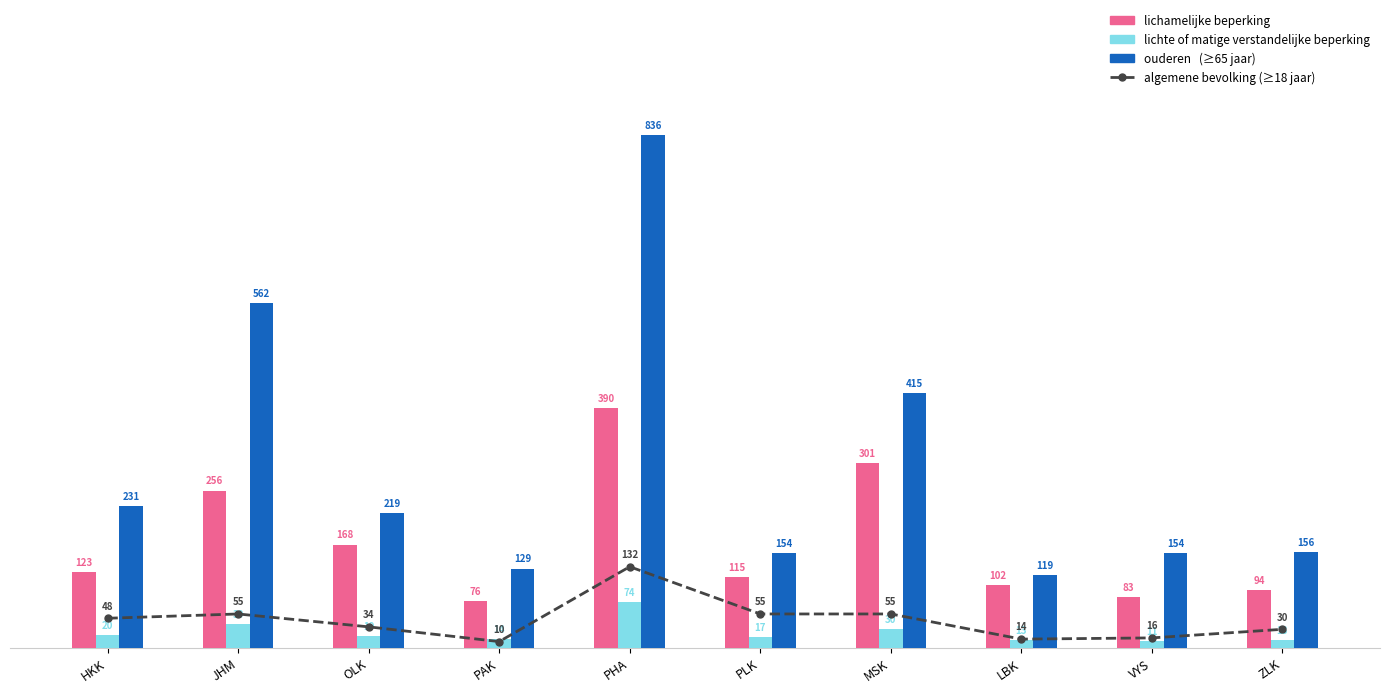

The value of lichamelijke beperking at PHA is 154. True or false?

False